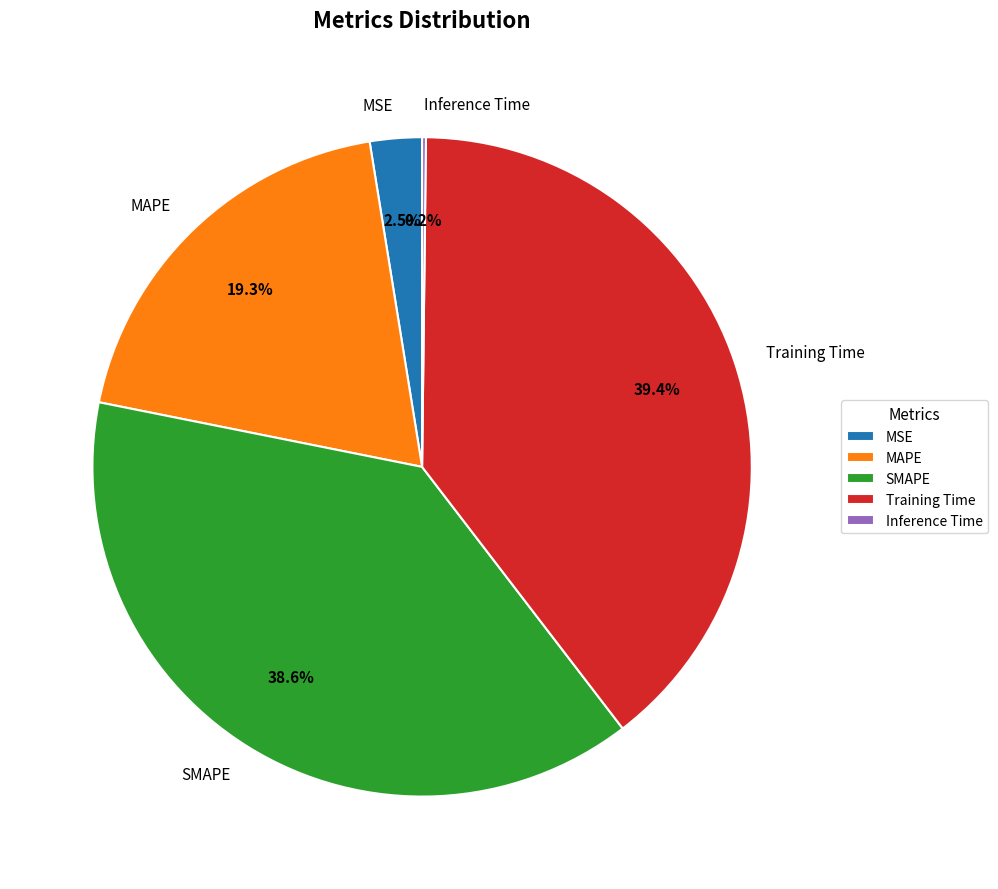

Does any single category account for the majority?

No